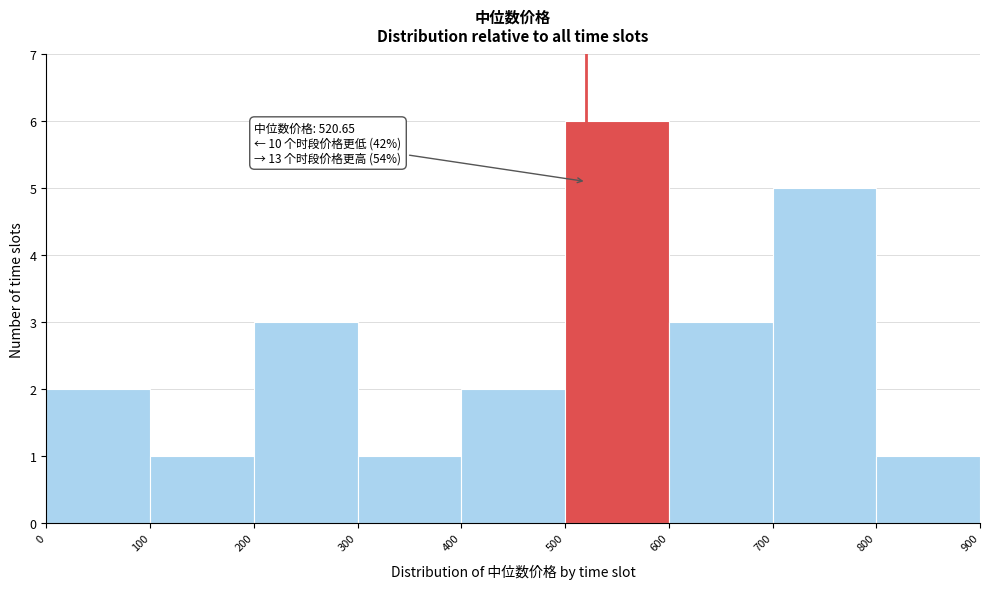

Which range on the x-axis has the tallest bar?

500 to 600